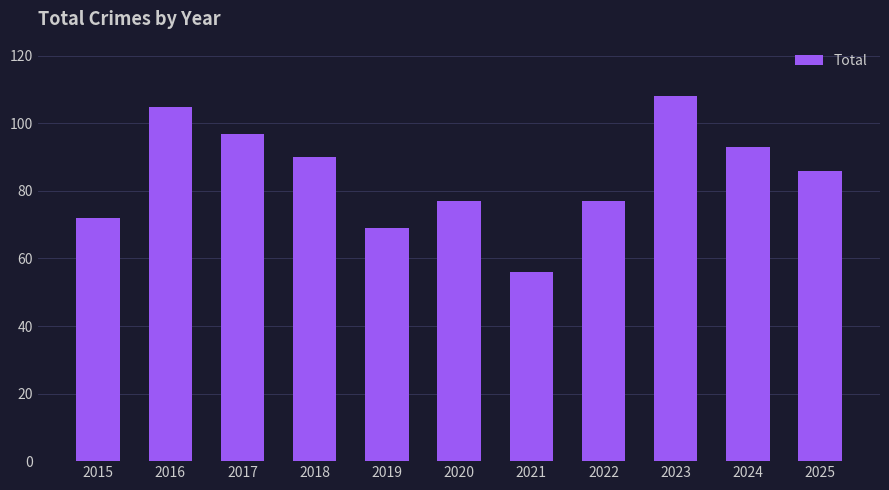

How many bars are there in total?

11